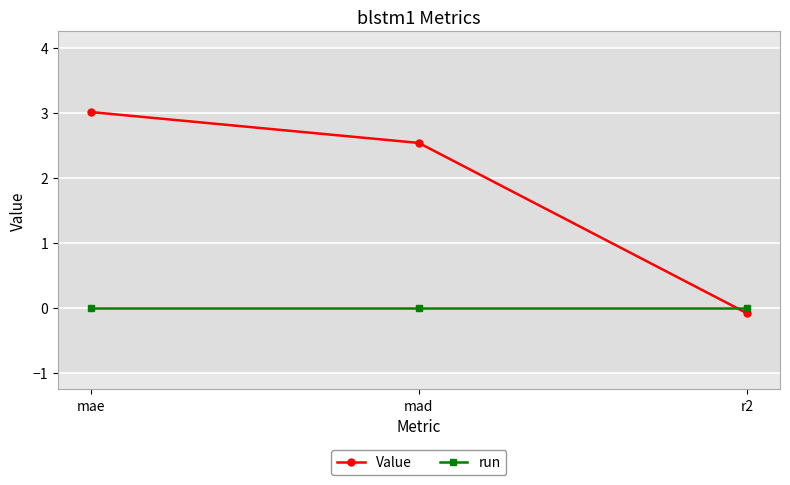

How many values in the Value series are below 2?

1